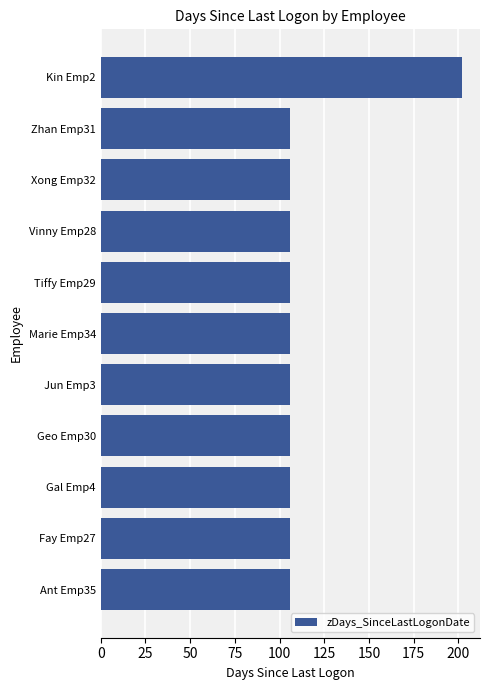

Reading top to bottom, extract all data points from this chart.

202	106	106	106	106	106	106	106	106	106	106